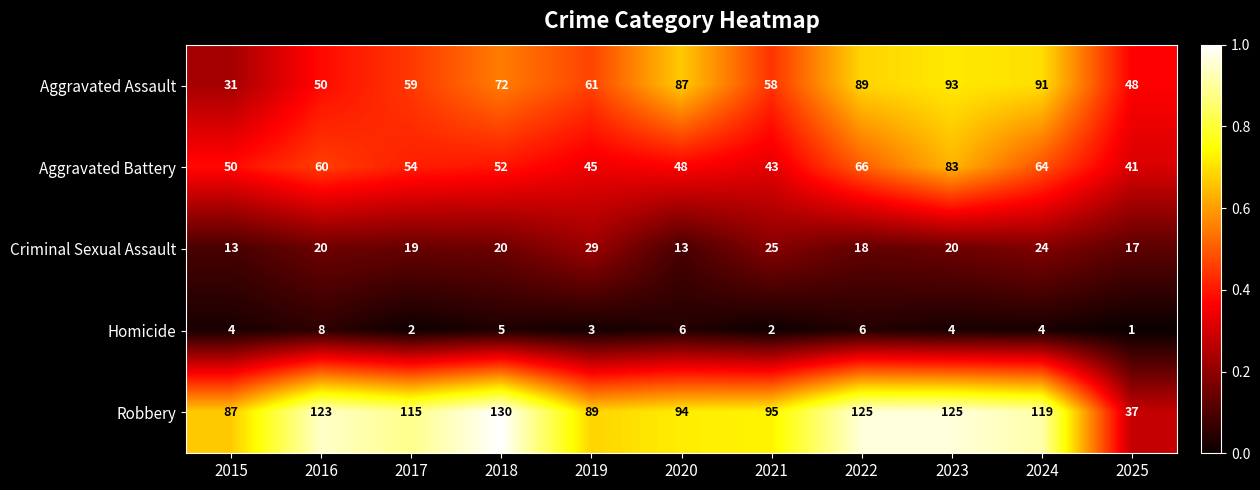

What is the sum of all Robbery values?

1139